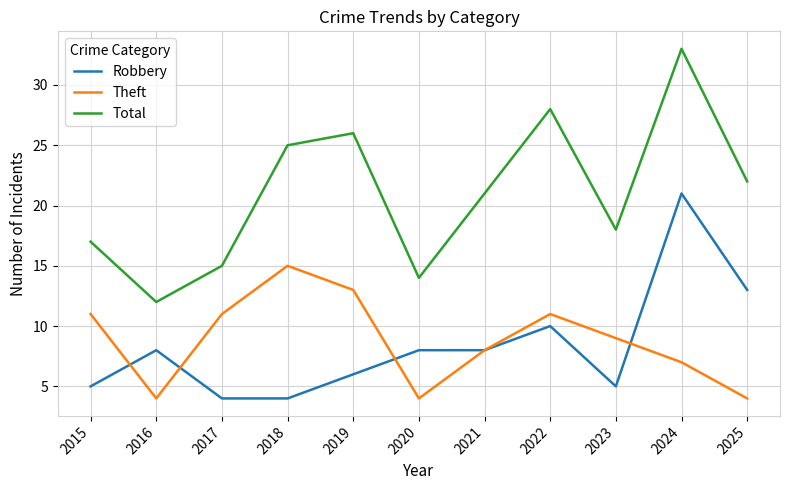

Which series has the largest range (max minus min)?

Total